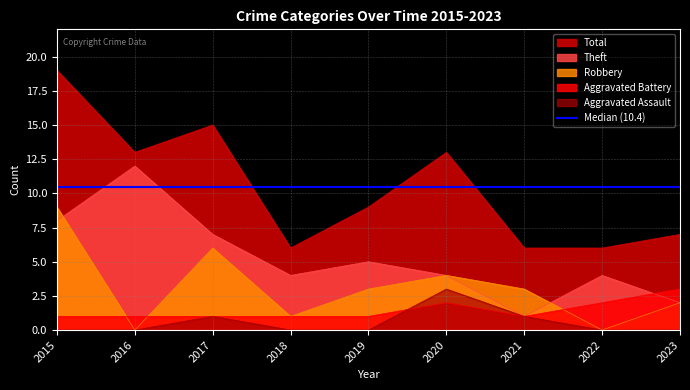

At which category is the sum across all series the highest?

2015